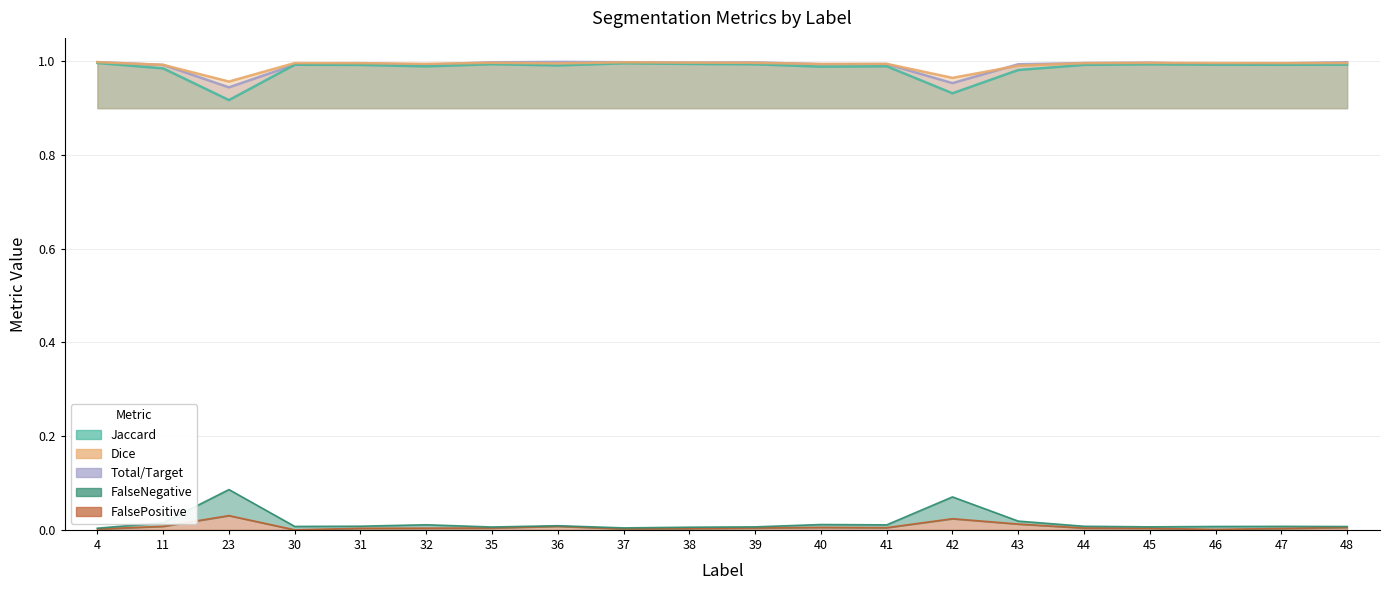

What is the value of the Jaccard point at the 19th from the left?

1.0